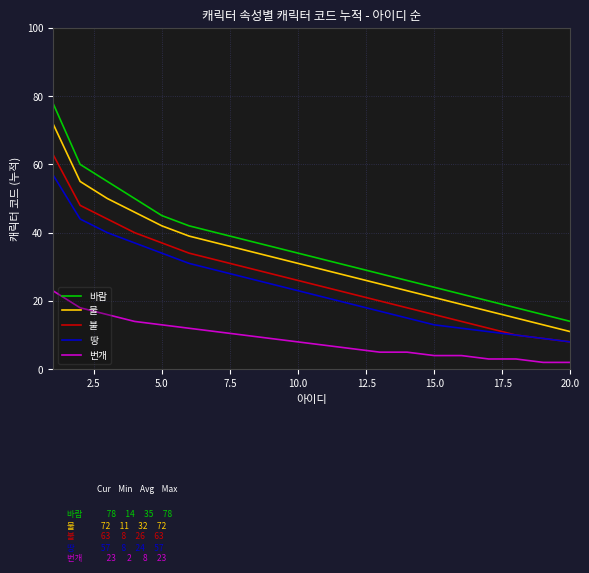

True or false: 땅 and 물 intersect in this chart.

False